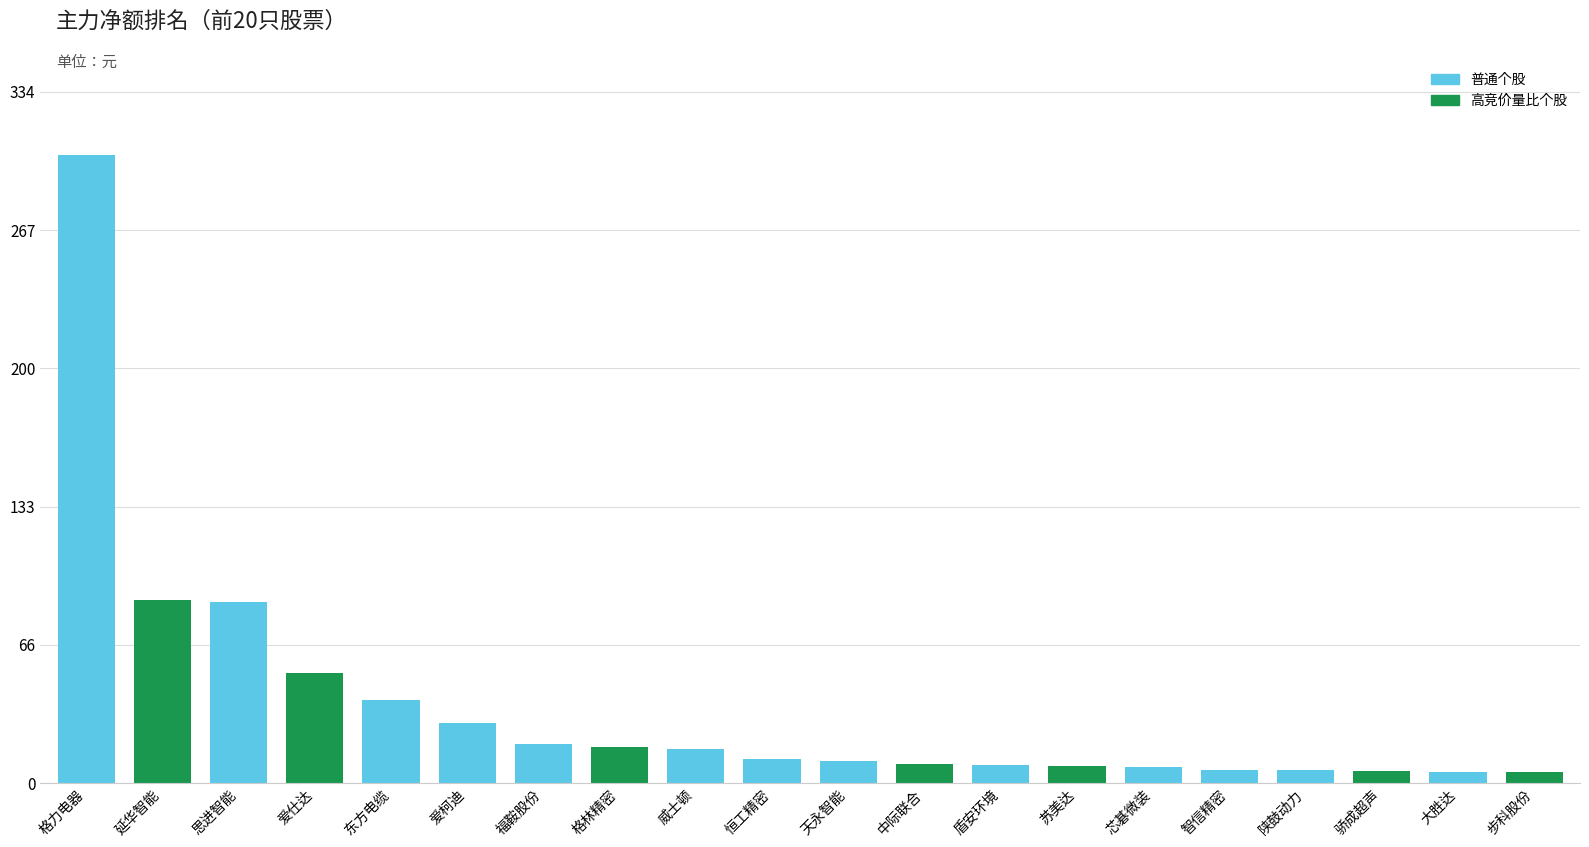

What is the value of the 11th bar from the left?

10446733